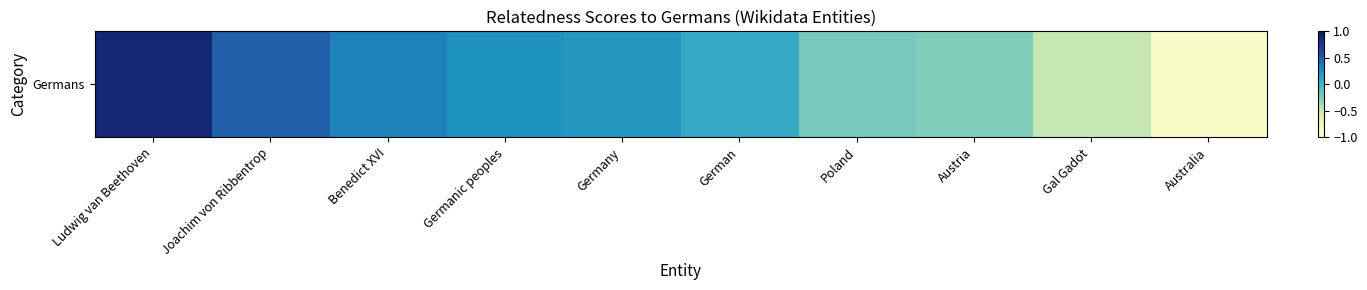

What is the difference between the maximum and minimum values?

1.8